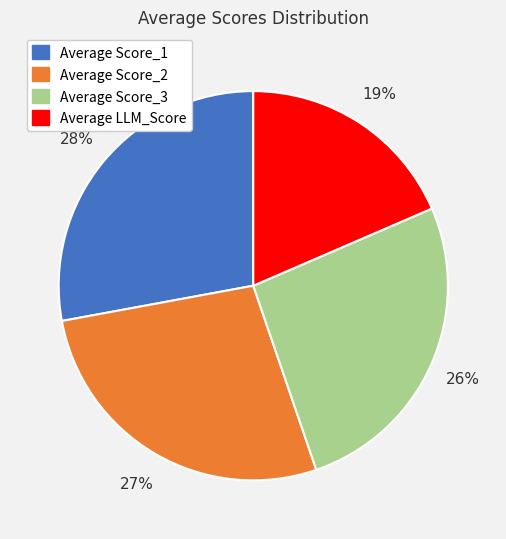

To the nearest percent, what is the difference between the largest and smallest slice percentages?

9%